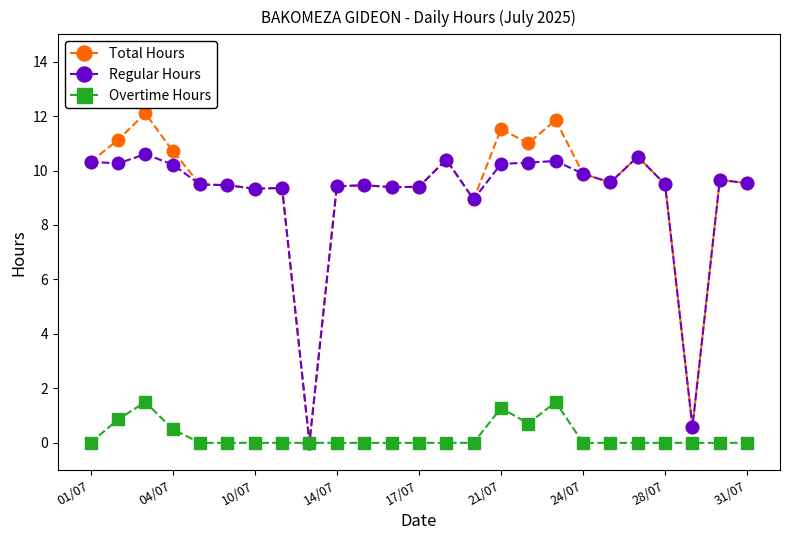

List the series in order of their peak value, highest first.

Total Hours, Regular Hours, Overtime Hours